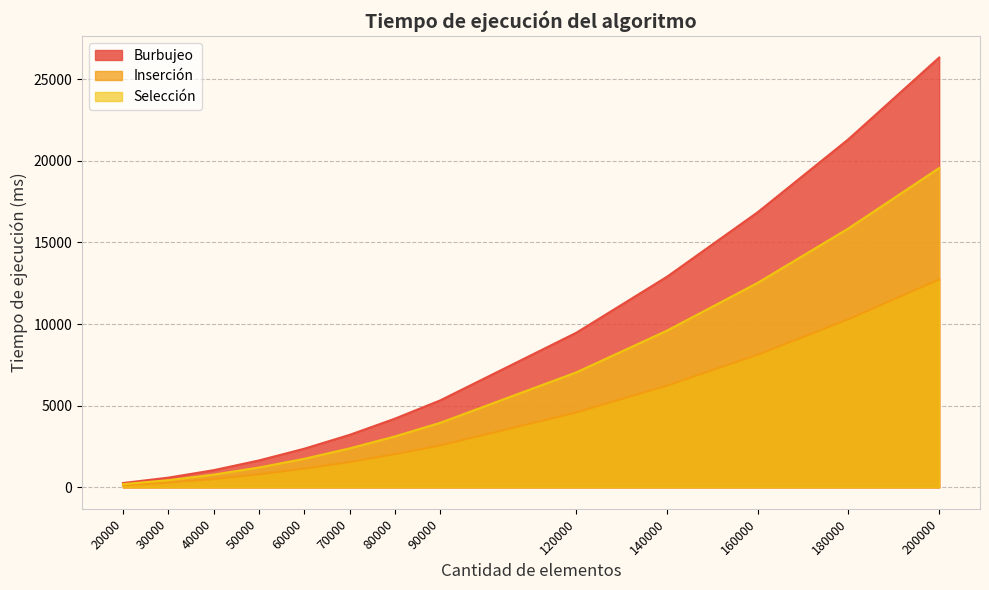

Which series has the largest total across all categories?

Burbujeo